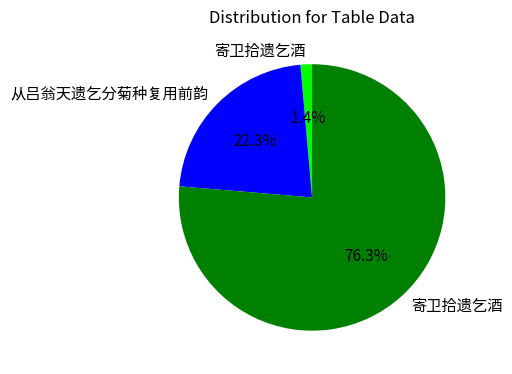

Does any single category account for the majority?

Yes